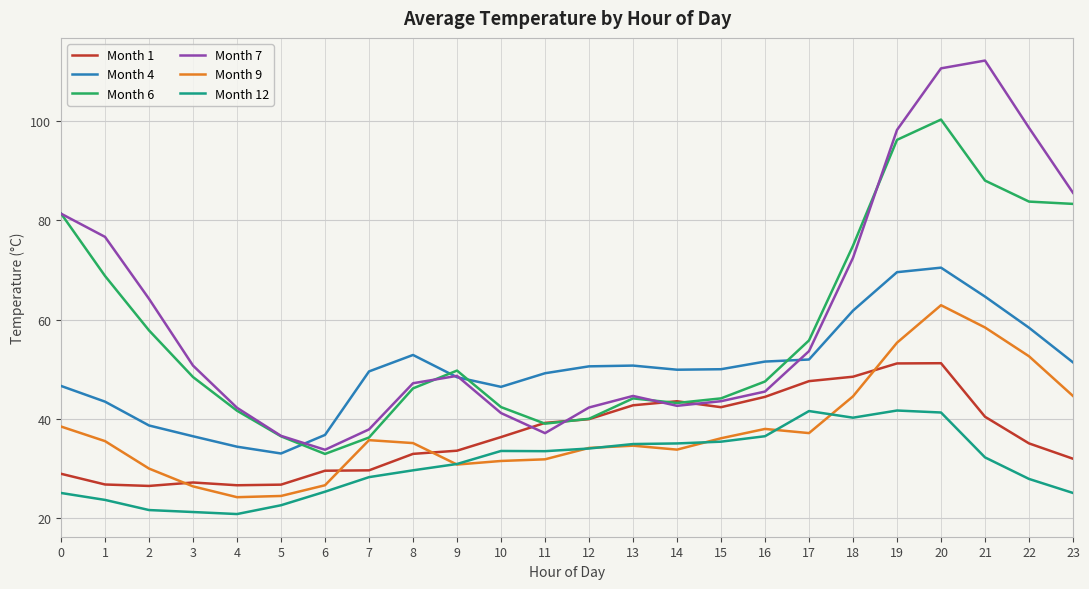

Is it true that Month 9 equals 55.4 at 19?

True